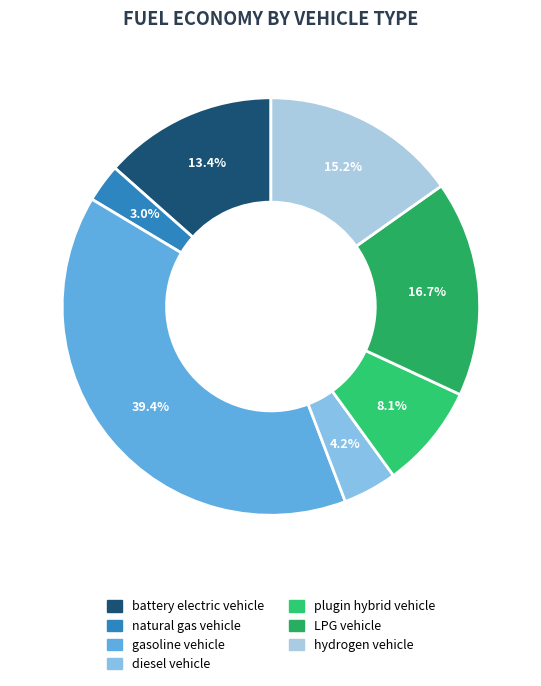

Does any single category account for the majority?

No